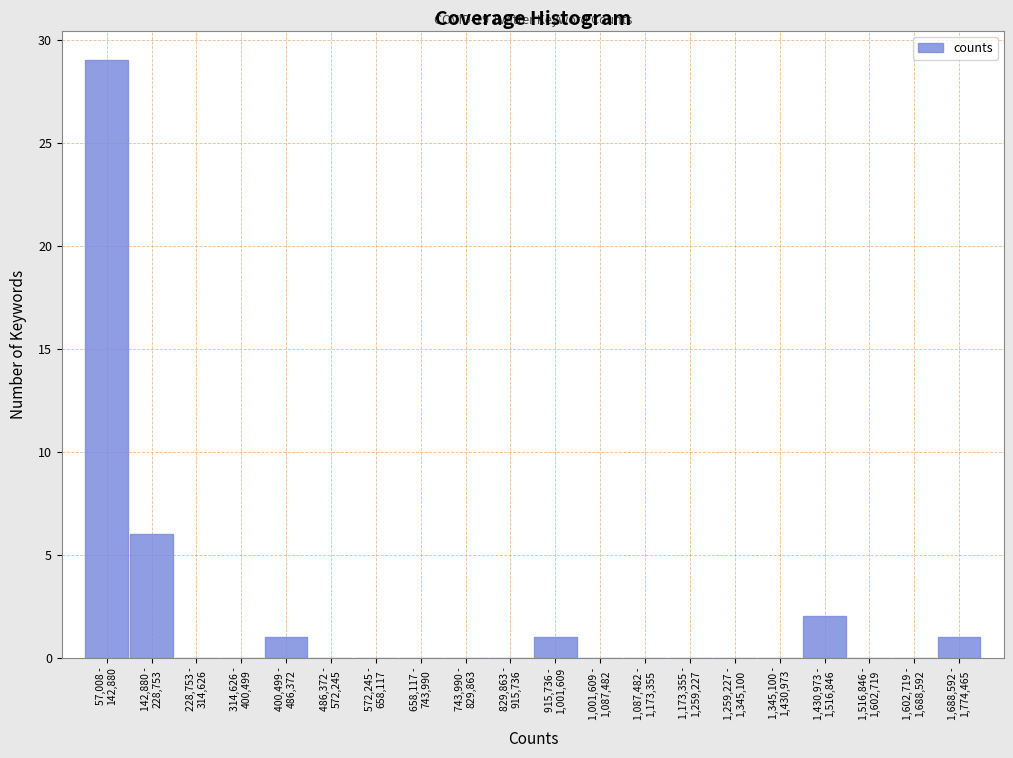

What is the sum of all values?

40